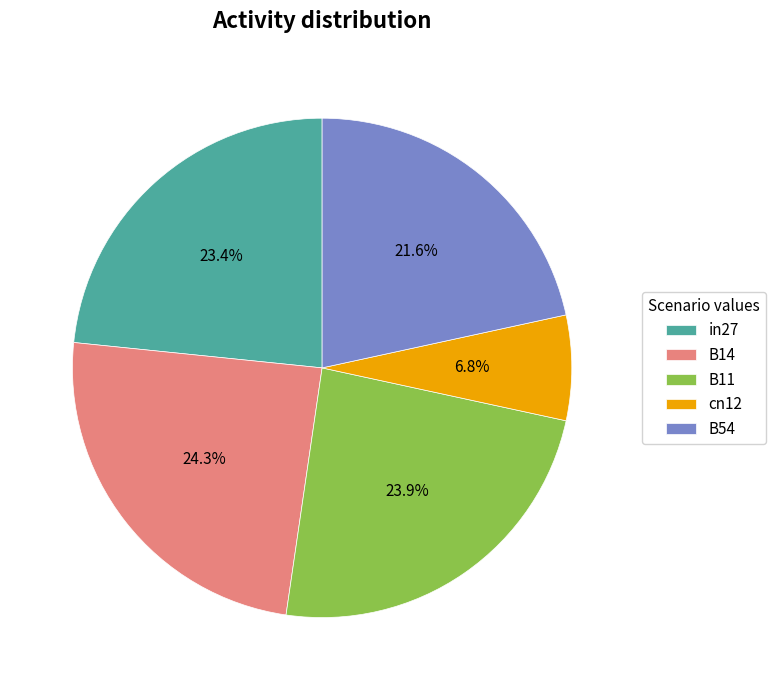

To the nearest percent, what is the difference between the cn12 and B11 slice percentages?

17%